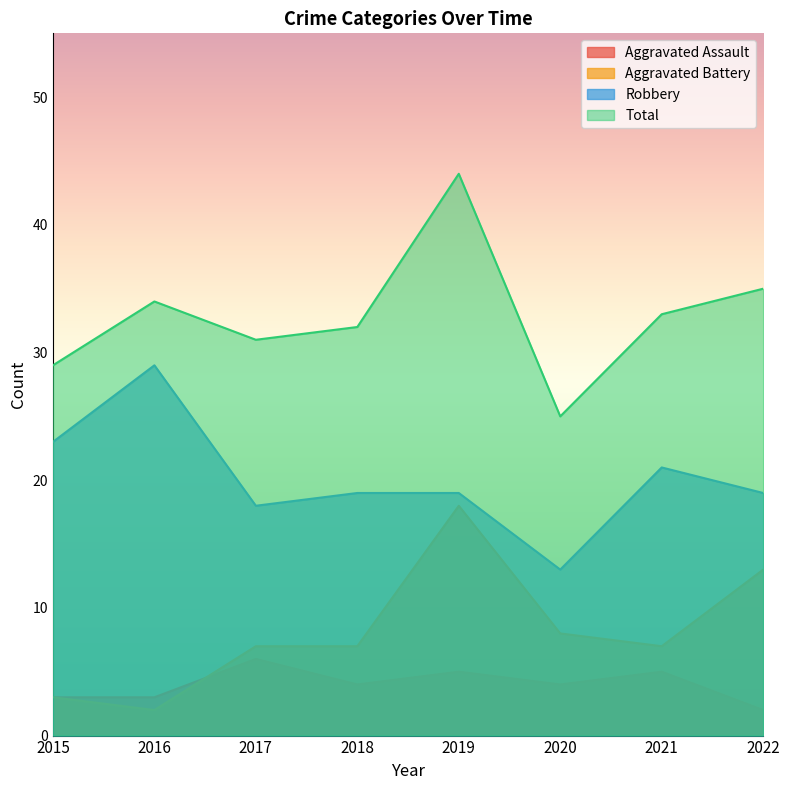

What is the sum of the Aggravated Assault values at 2022 and 2017?

8